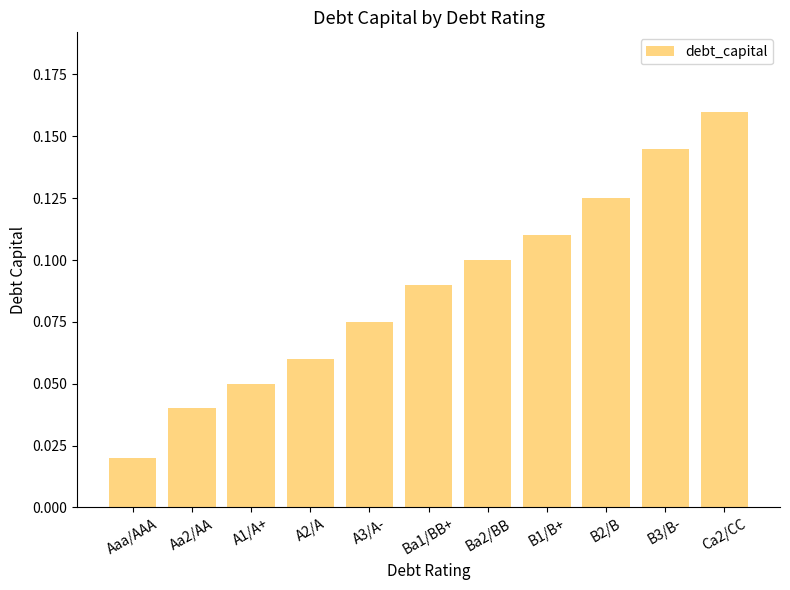

The chart shows a value of 0.0 at A3/A-. True or false?

False